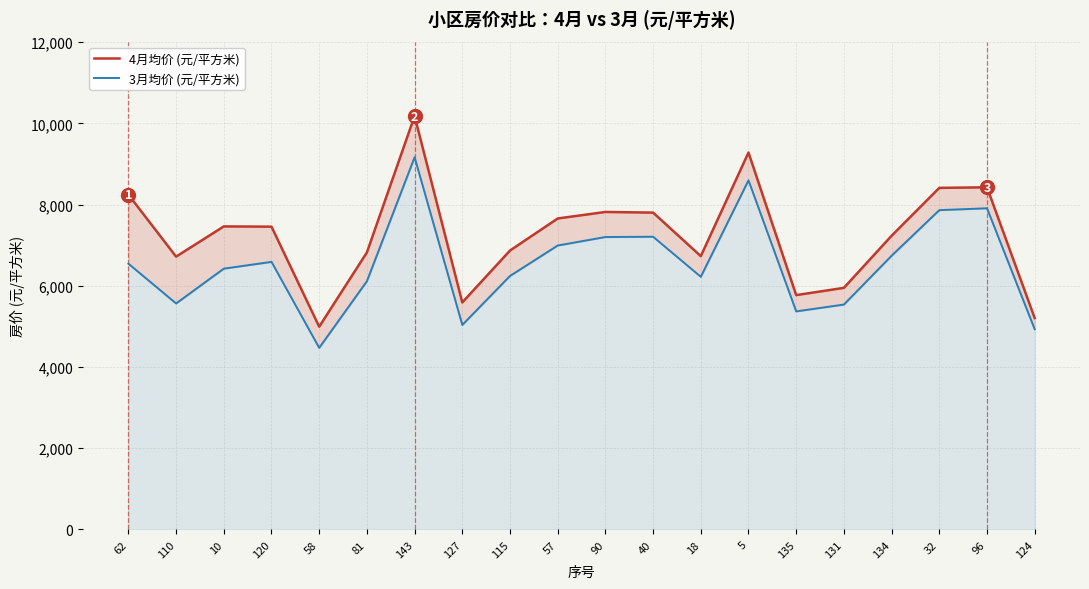

At how many categories does at least one series exceed 7126?

11